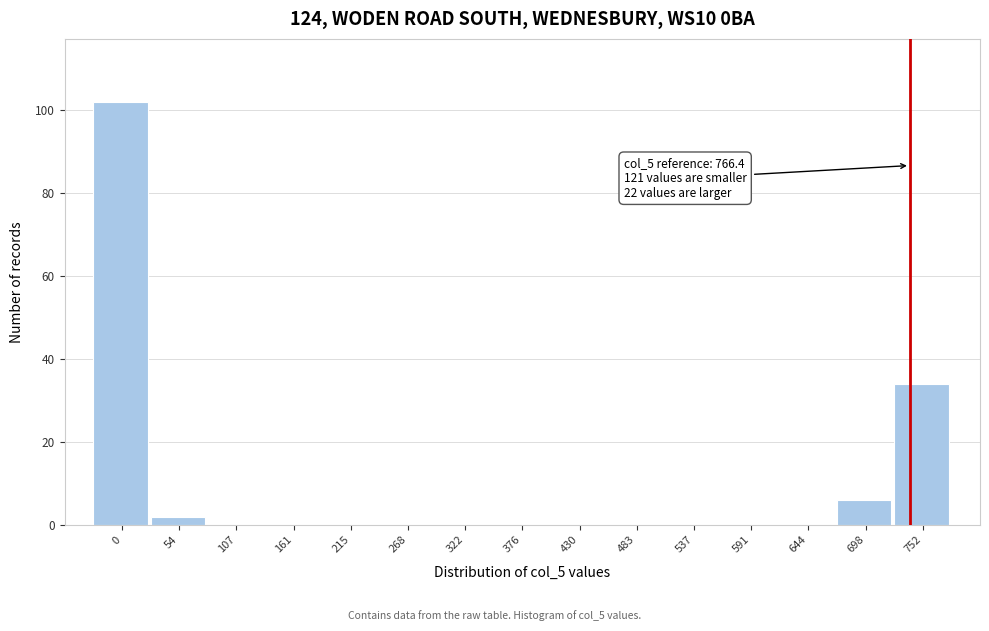

Reading left to right, transcribe all the data shown in this chart.

0=102	54=2	107=0	161=0	215=0	268=0	322=0	376=0	430=0	483=0	537=0	591=0	644=0	698=6	752=34